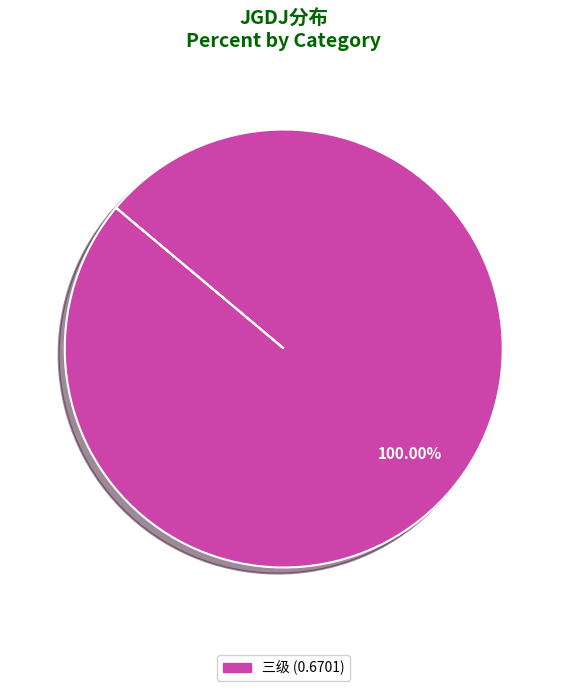

Does any single category account for the majority?

Yes